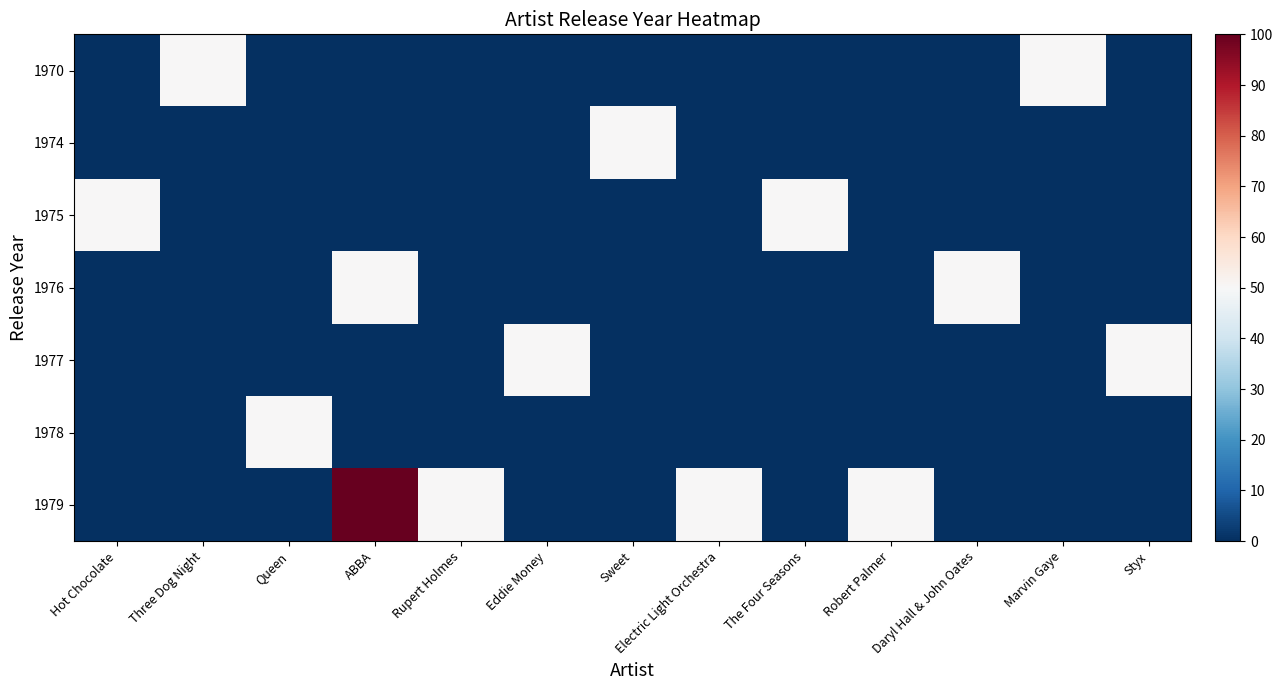

How many data points does each series have?

13